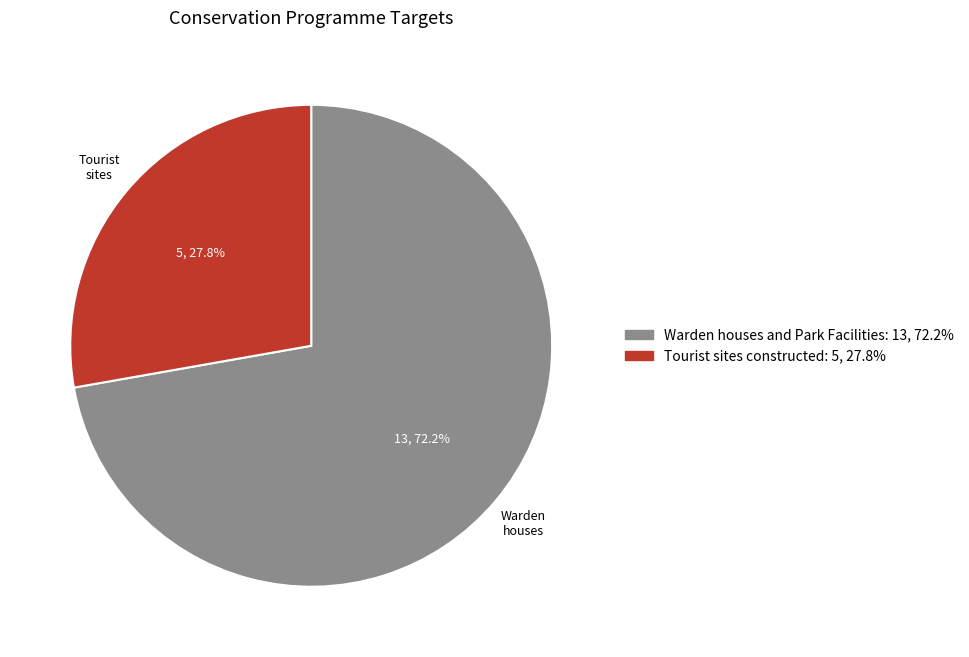

True or false: Warden houses and Park Facilities accounts for 72% of the total.

True